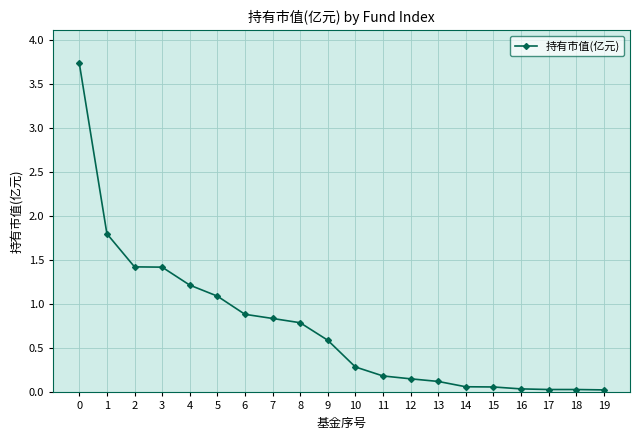

The chart shows a value of 0.2 at 11. True or false?

True